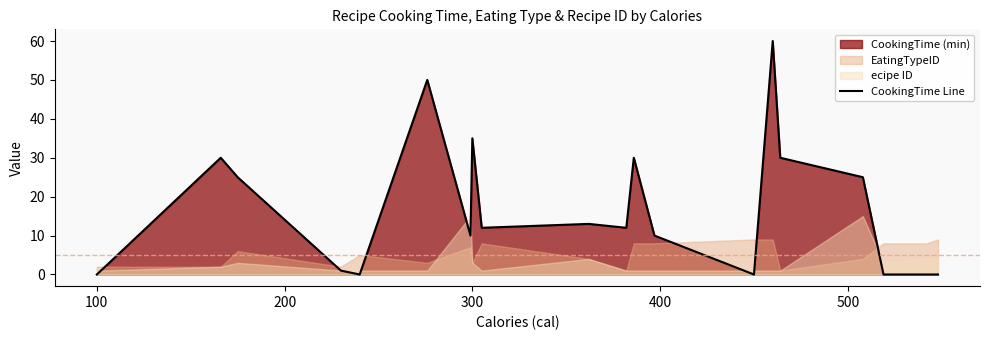

Reading right to left, list all the values displayed in this chart.

0	0	0	25	30	60	0	10	30	12	13	12	35	10	50	0	1	25	30	0